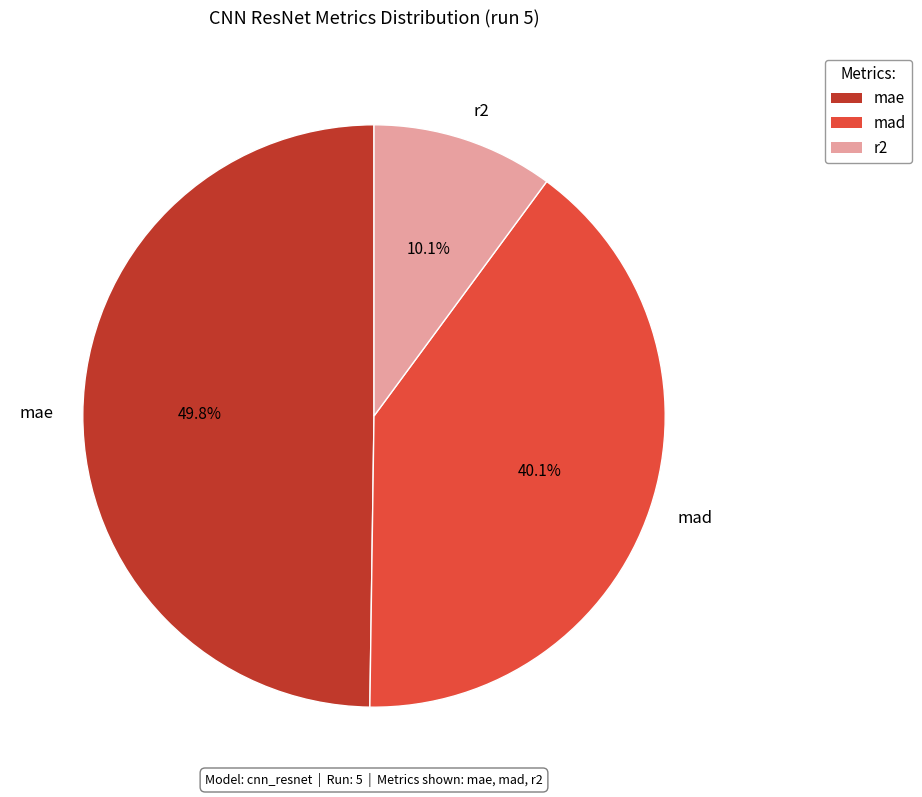

To the nearest percent, what portion does mae represent?

50%